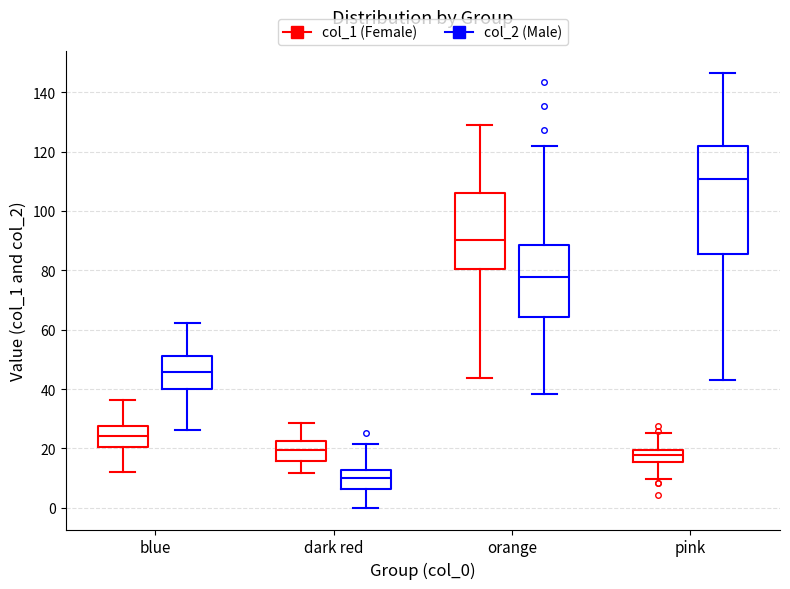

Where is the lower edge of the box for blue (col_1 (Female)) on the y-axis? The values are not printed on the chart, so give them approximately, as read against the axis.

20